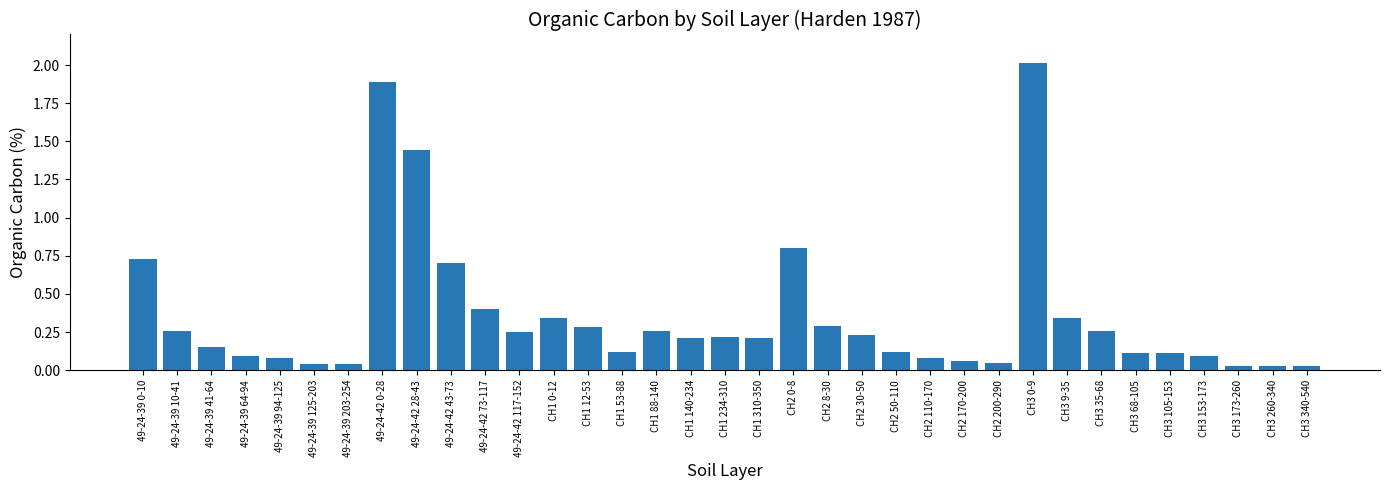

How many series are shown in this chart?

1